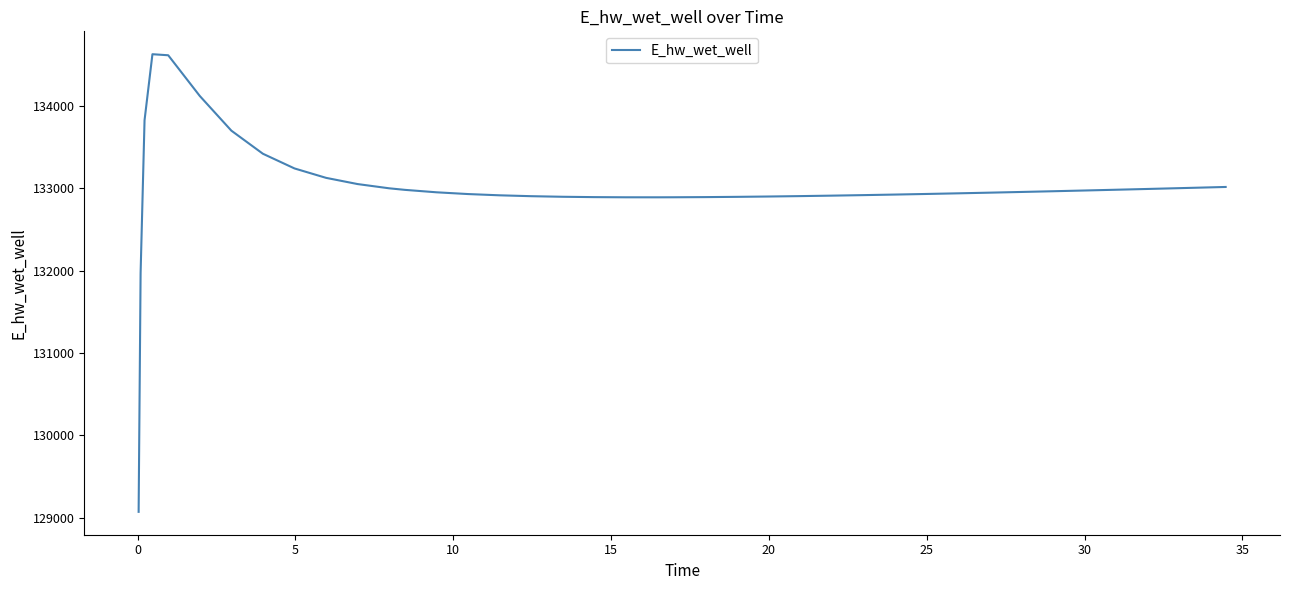

What is the minimum value shown in the chart?

129070.3